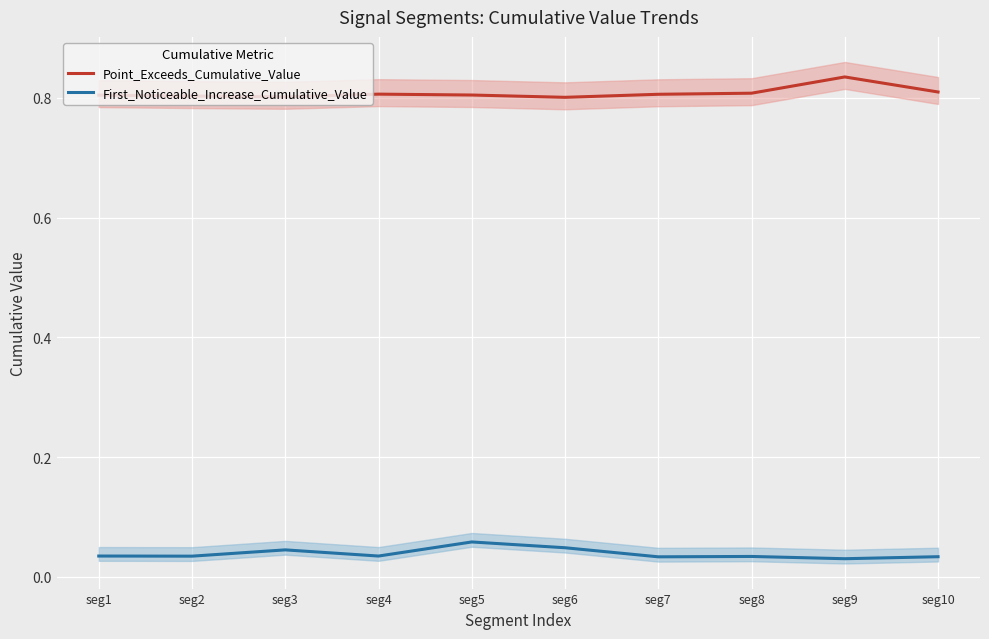

True or false: Point_Exceeds_Cumulative_Value has a value of 0.8 at seg10.

True